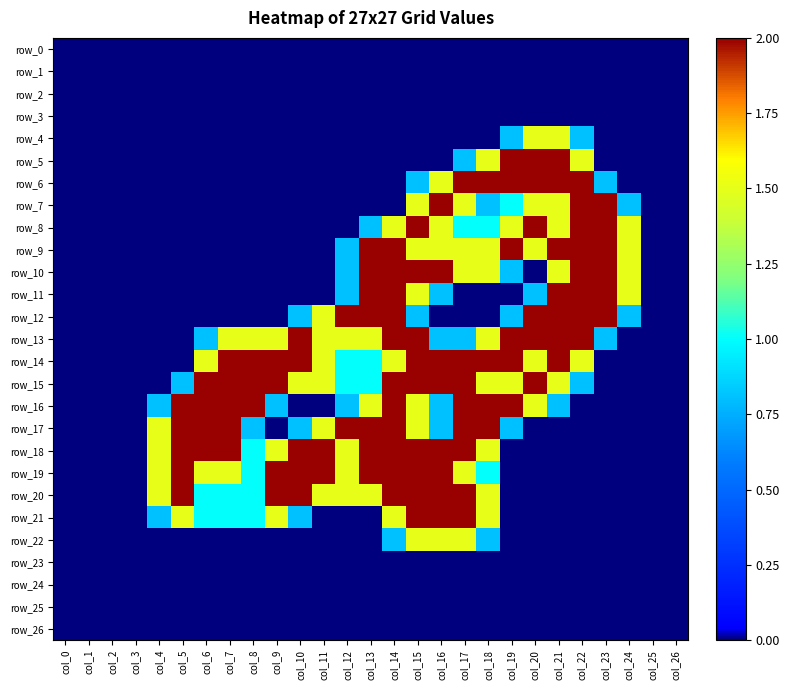

Reading right to left, transcribe all the data shown in this chart.

row_0: 0.0	0.0	0.0	0.0	0.0	0.0	0.0	0.0	0.0	0.0	0.0	0.0	0.0	0.0	0.0	0.0	0.0	0.0	0.0	0.0	0.0	0.0	0.0	0.0	0.0	0.0	0.0
row_1: 0.0	0.0	0.0	0.0	0.0	0.0	0.0	0.0	0.0	0.0	0.0	0.0	0.0	0.0	0.0	0.0	0.0	0.0	0.0	0.0	0.0	0.0	0.0	0.0	0.0	0.0	0.0
row_2: 0.0	0.0	0.0	0.0	0.0	0.0	0.0	0.0	0.0	0.0	0.0	0.0	0.0	0.0	0.0	0.0	0.0	0.0	0.0	0.0	0.0	0.0	0.0	0.0	0.0	0.0	0.0
row_3: 0.0	0.0	0.0	0.0	0.0	0.0	0.0	0.0	0.0	0.0	0.0	0.0	0.0	0.0	0.0	0.0	0.0	0.0	0.0	0.0	0.0	0.0	0.0	0.0	0.0	0.0	0.0
row_4: 0.0	0.0	0.0	0.0	0.8	1.5	1.5	0.8	0.0	0.0	0.0	0.0	0.0	0.0	0.0	0.0	0.0	0.0	0.0	0.0	0.0	0.0	0.0	0.0	0.0	0.0	0.0
row_5: 0.0	0.0	0.0	0.0	1.5	2.0	2.0	2.0	1.5	0.8	0.0	0.0	0.0	0.0	0.0	0.0	0.0	0.0	0.0	0.0	0.0	0.0	0.0	0.0	0.0	0.0	0.0
row_6: 0.0	0.0	0.0	0.8	2.0	2.0	2.0	2.0	2.0	2.0	1.5	0.8	0.0	0.0	0.0	0.0	0.0	0.0	0.0	0.0	0.0	0.0	0.0	0.0	0.0	0.0	0.0
row_7: 0.0	0.0	0.8	2.0	2.0	1.5	1.5	1.0	0.8	1.5	2.0	1.5	0.0	0.0	0.0	0.0	0.0	0.0	0.0	0.0	0.0	0.0	0.0	0.0	0.0	0.0	0.0
row_8: 0.0	0.0	1.5	2.0	2.0	1.5	2.0	1.5	1.0	1.0	1.5	2.0	1.5	0.8	0.0	0.0	0.0	0.0	0.0	0.0	0.0	0.0	0.0	0.0	0.0	0.0	0.0
row_9: 0.0	0.0	1.5	2.0	2.0	2.0	1.5	2.0	1.5	1.5	1.5	1.5	2.0	2.0	0.8	0.0	0.0	0.0	0.0	0.0	0.0	0.0	0.0	0.0	0.0	0.0	0.0
row_10: 0.0	0.0	1.5	2.0	2.0	1.5	0.0	0.8	1.5	1.5	2.0	2.0	2.0	2.0	0.8	0.0	0.0	0.0	0.0	0.0	0.0	0.0	0.0	0.0	0.0	0.0	0.0
row_11: 0.0	0.0	1.5	2.0	2.0	2.0	0.8	0.0	0.0	0.0	0.8	1.5	2.0	2.0	0.8	0.0	0.0	0.0	0.0	0.0	0.0	0.0	0.0	0.0	0.0	0.0	0.0
row_12: 0.0	0.0	0.8	2.0	2.0	2.0	2.0	0.8	0.0	0.0	0.0	0.8	2.0	2.0	2.0	1.5	0.8	0.0	0.0	0.0	0.0	0.0	0.0	0.0	0.0	0.0	0.0
row_13: 0.0	0.0	0.0	0.8	2.0	2.0	2.0	2.0	1.5	0.8	0.8	2.0	2.0	1.5	1.5	1.5	2.0	1.5	1.5	1.5	0.8	0.0	0.0	0.0	0.0	0.0	0.0
row_14: 0.0	0.0	0.0	0.0	1.5	2.0	1.5	2.0	2.0	2.0	2.0	2.0	1.5	1.0	1.0	1.5	2.0	2.0	2.0	2.0	1.5	0.0	0.0	0.0	0.0	0.0	0.0
row_15: 0.0	0.0	0.0	0.0	0.8	1.5	2.0	1.5	1.5	2.0	2.0	2.0	2.0	1.0	1.0	1.5	1.5	2.0	2.0	2.0	2.0	0.8	0.0	0.0	0.0	0.0	0.0
row_16: 0.0	0.0	0.0	0.0	0.0	0.8	1.5	2.0	2.0	2.0	0.8	1.5	2.0	1.5	0.8	0.0	0.0	0.8	2.0	2.0	2.0	2.0	0.8	0.0	0.0	0.0	0.0
row_17: 0.0	0.0	0.0	0.0	0.0	0.0	0.0	0.8	2.0	2.0	0.8	1.5	2.0	2.0	2.0	1.5	0.8	0.0	0.8	2.0	2.0	2.0	1.5	0.0	0.0	0.0	0.0
row_18: 0.0	0.0	0.0	0.0	0.0	0.0	0.0	0.0	1.5	2.0	2.0	2.0	2.0	2.0	1.5	2.0	2.0	1.5	1.0	2.0	2.0	2.0	1.5	0.0	0.0	0.0	0.0
row_19: 0.0	0.0	0.0	0.0	0.0	0.0	0.0	0.0	1.0	1.5	2.0	2.0	2.0	2.0	1.5	2.0	2.0	2.0	1.0	1.5	1.5	2.0	1.5	0.0	0.0	0.0	0.0
row_20: 0.0	0.0	0.0	0.0	0.0	0.0	0.0	0.0	1.5	2.0	2.0	2.0	2.0	1.5	1.5	1.5	2.0	2.0	1.0	1.0	1.0	2.0	1.5	0.0	0.0	0.0	0.0
row_21: 0.0	0.0	0.0	0.0	0.0	0.0	0.0	0.0	1.5	2.0	2.0	2.0	1.5	0.0	0.0	0.0	0.8	1.5	1.0	1.0	1.0	1.5	0.8	0.0	0.0	0.0	0.0
row_22: 0.0	0.0	0.0	0.0	0.0	0.0	0.0	0.0	0.8	1.5	1.5	1.5	0.8	0.0	0.0	0.0	0.0	0.0	0.0	0.0	0.0	0.0	0.0	0.0	0.0	0.0	0.0
row_23: 0.0	0.0	0.0	0.0	0.0	0.0	0.0	0.0	0.0	0.0	0.0	0.0	0.0	0.0	0.0	0.0	0.0	0.0	0.0	0.0	0.0	0.0	0.0	0.0	0.0	0.0	0.0
row_24: 0.0	0.0	0.0	0.0	0.0	0.0	0.0	0.0	0.0	0.0	0.0	0.0	0.0	0.0	0.0	0.0	0.0	0.0	0.0	0.0	0.0	0.0	0.0	0.0	0.0	0.0	0.0
row_25: 0.0	0.0	0.0	0.0	0.0	0.0	0.0	0.0	0.0	0.0	0.0	0.0	0.0	0.0	0.0	0.0	0.0	0.0	0.0	0.0	0.0	0.0	0.0	0.0	0.0	0.0	0.0
row_26: 0.0	0.0	0.0	0.0	0.0	0.0	0.0	0.0	0.0	0.0	0.0	0.0	0.0	0.0	0.0	0.0	0.0	0.0	0.0	0.0	0.0	0.0	0.0	0.0	0.0	0.0	0.0